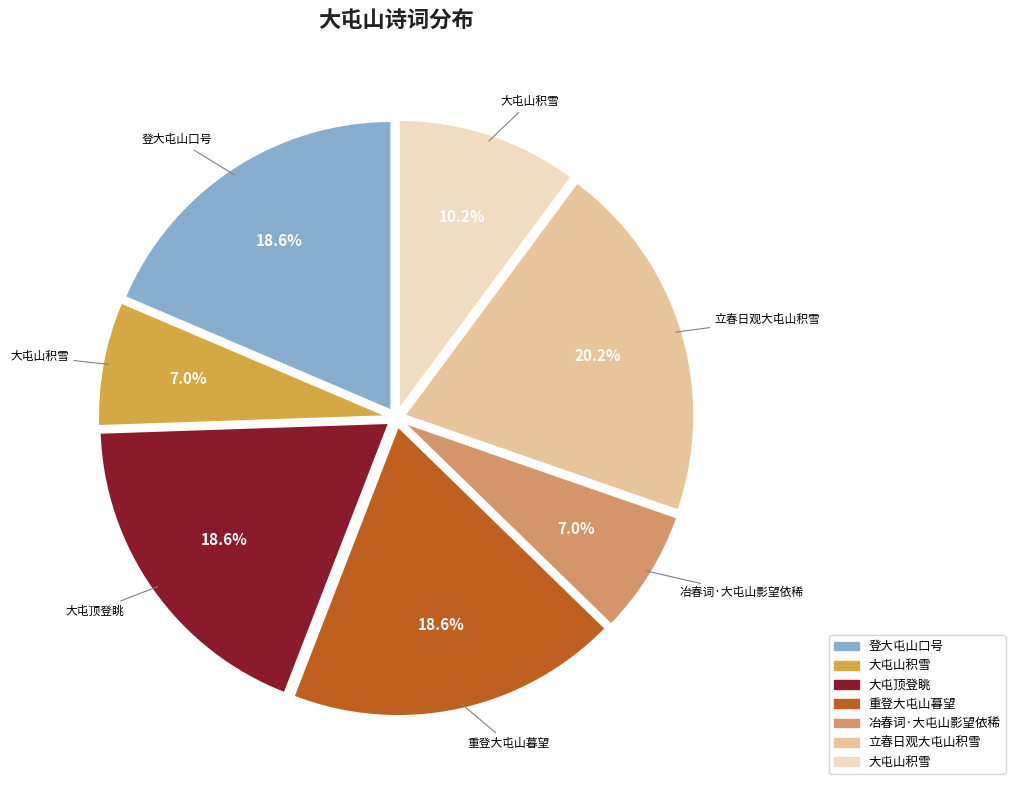

Is there any slice that represents more than half of the pie?

No